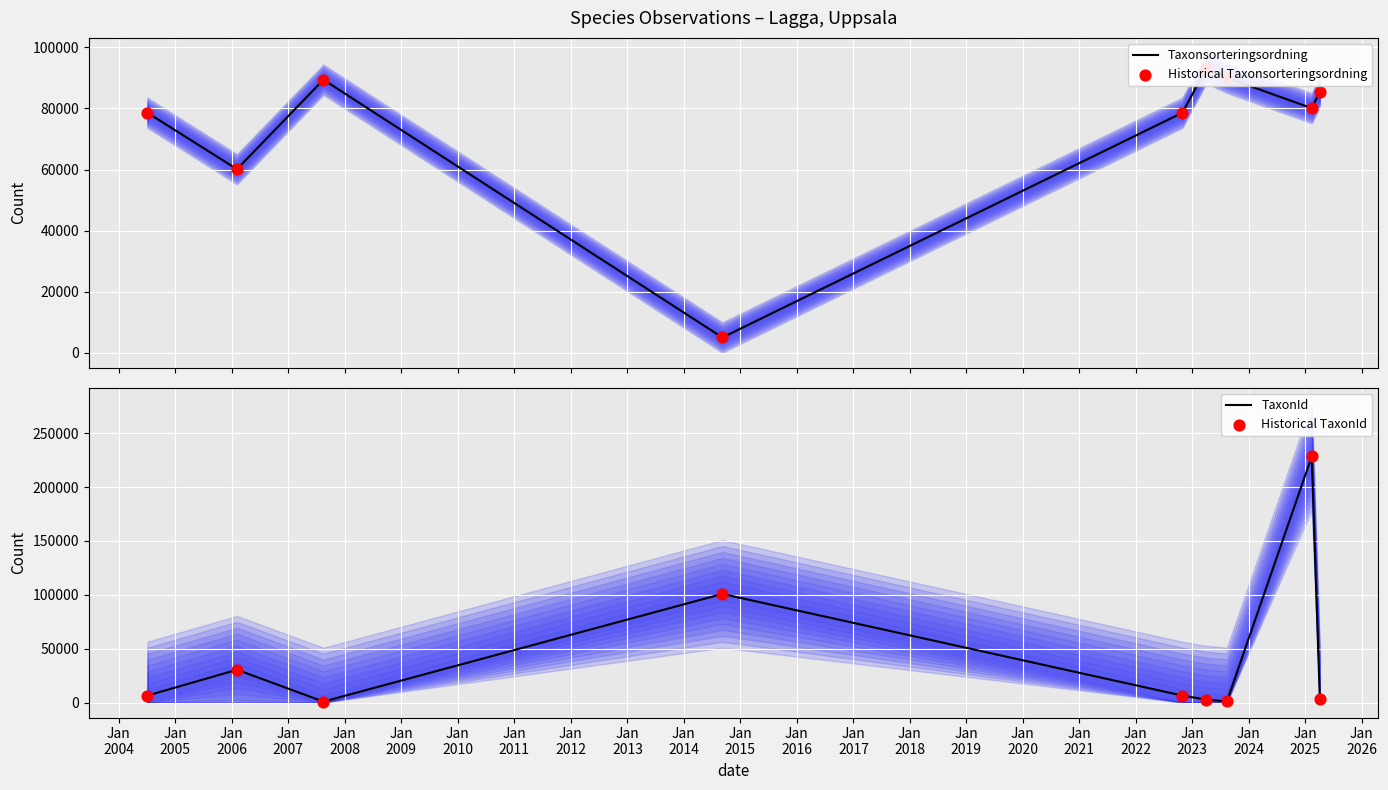

Which series reaches the maximum Y coordinate?

TaxonId